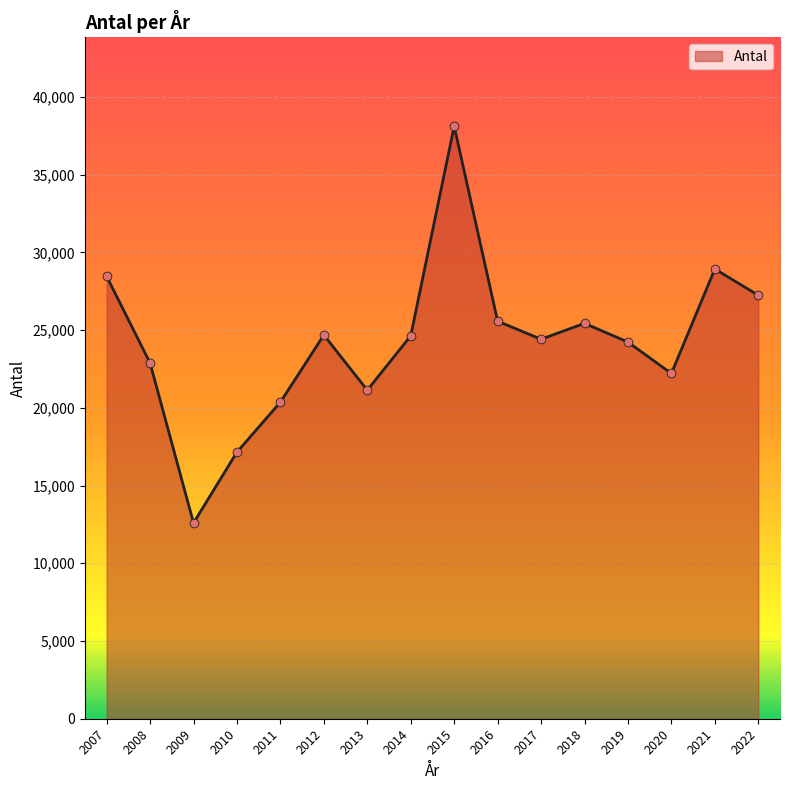

Which has a higher value, 2007 or 2012?

2007